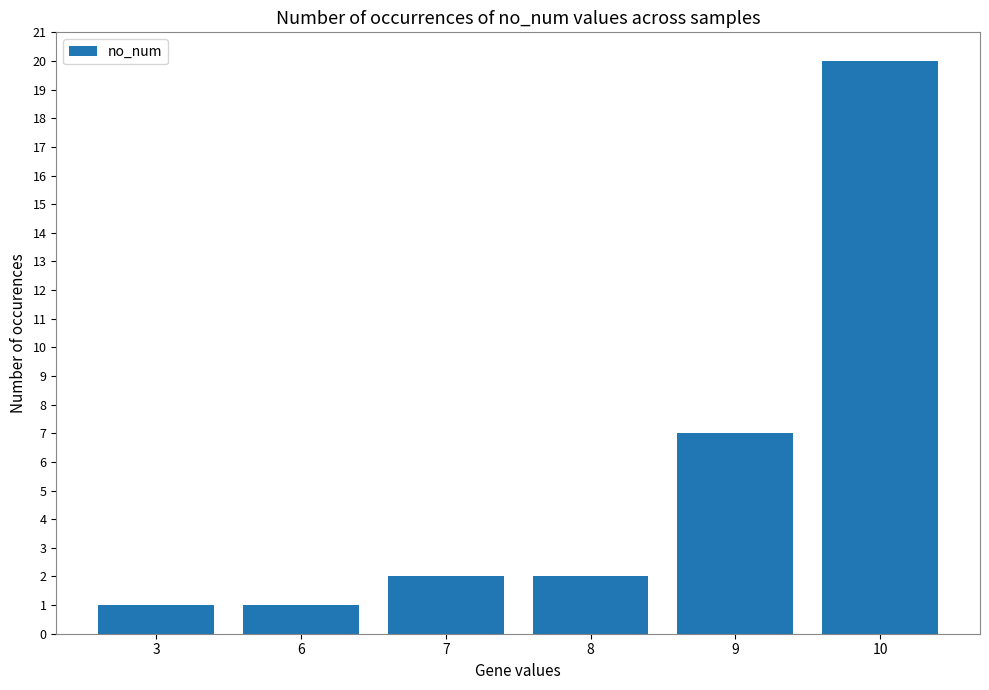

How many categories are shown in the chart?

6